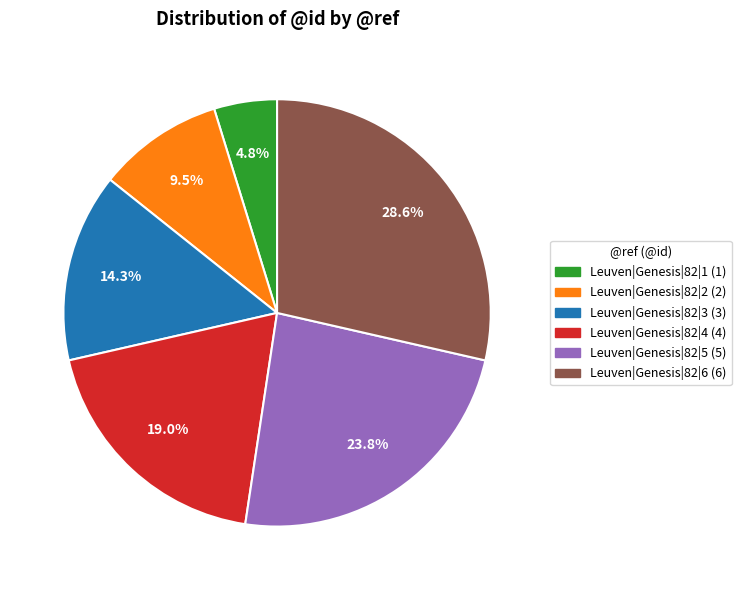

Is it true that Leuven|Genesis|82|3 is 14% of the pie?

True